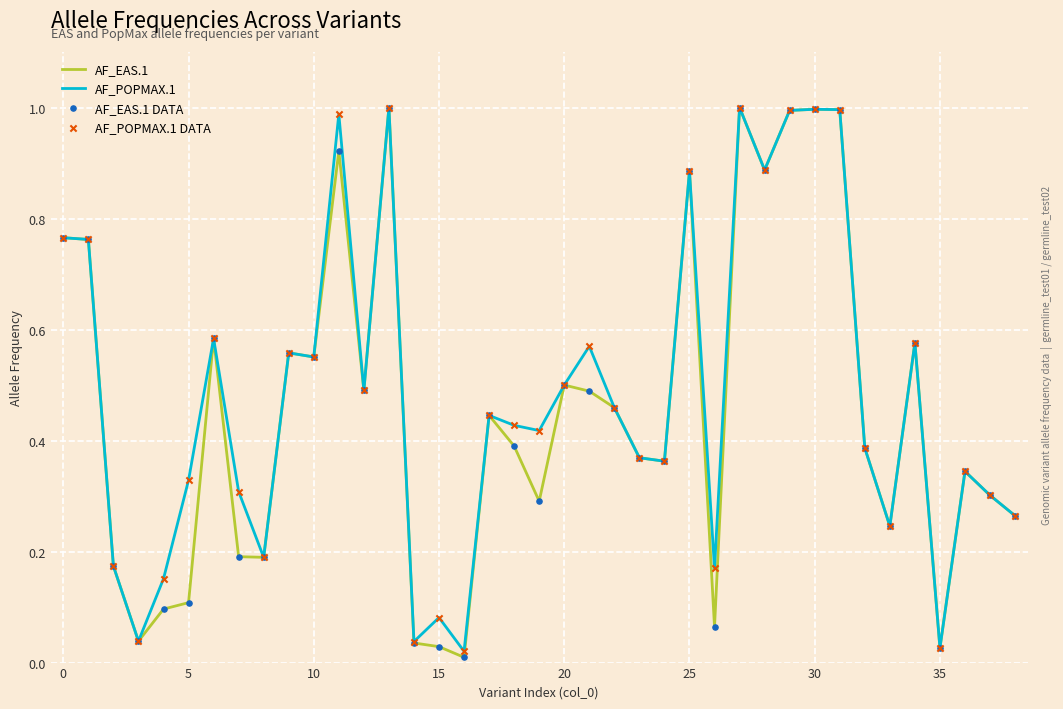

Is this an area chart (filled region under the line)?

No